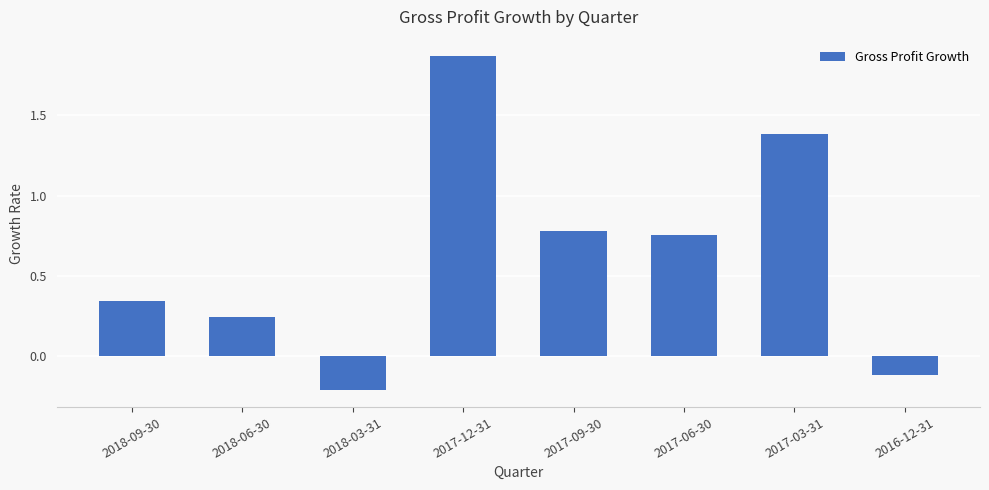

At which category does the chart reach its minimum across all series?

2018-03-31